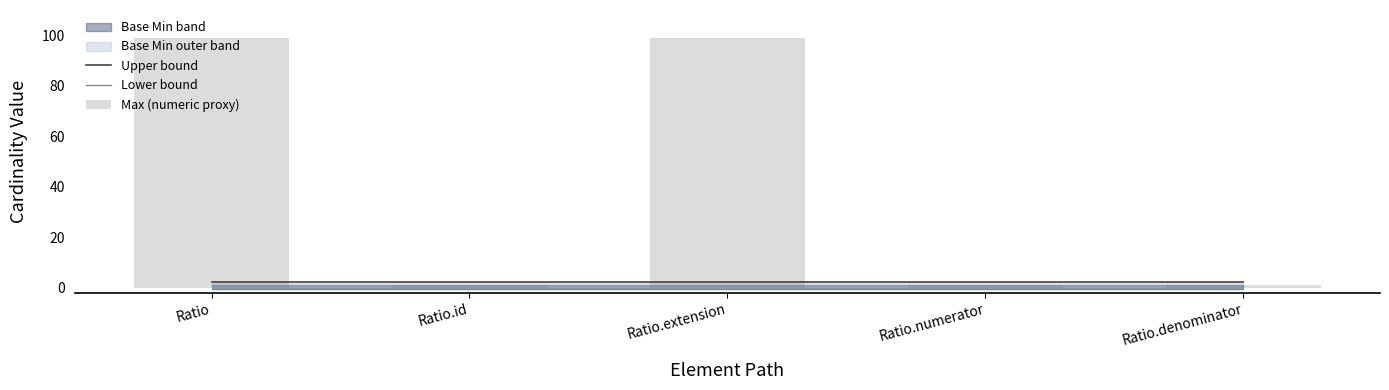

Rank the series at Ratio.denominator from lowest to highest value.

Lower bound, Max (numeric proxy), Upper bound